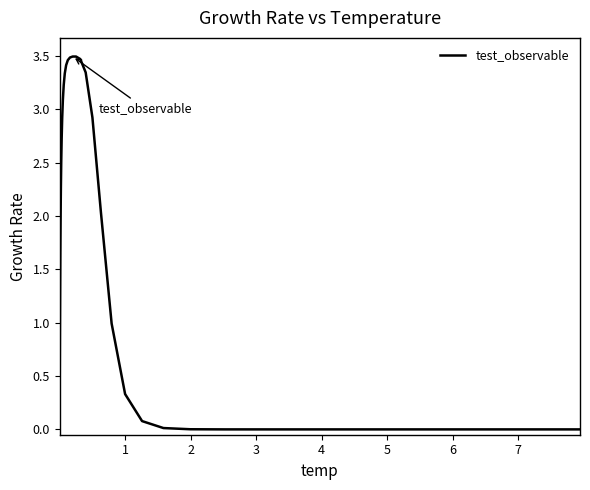

What is the difference between the maximum and minimum values?

3.5